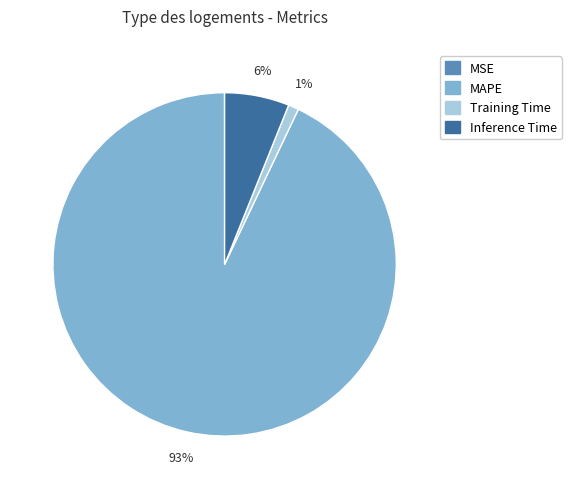

To the nearest percent, what is the average slice percentage?

25%